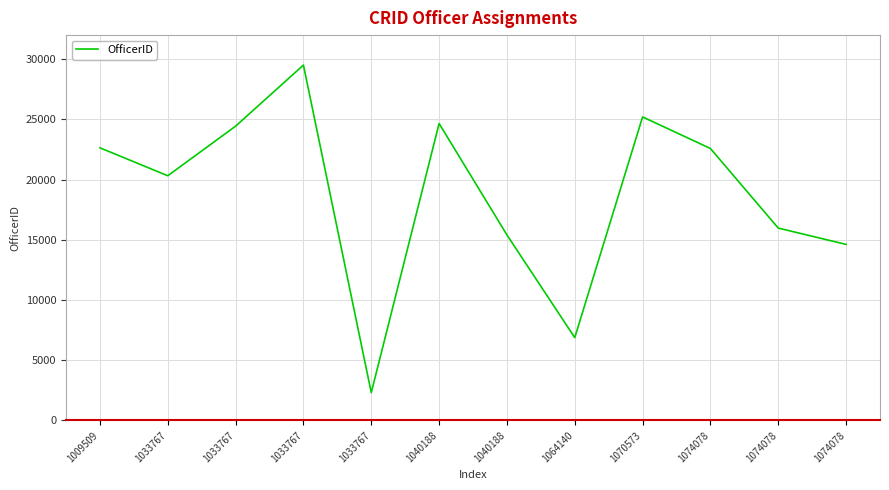

Count the number of categories in the chart.

12